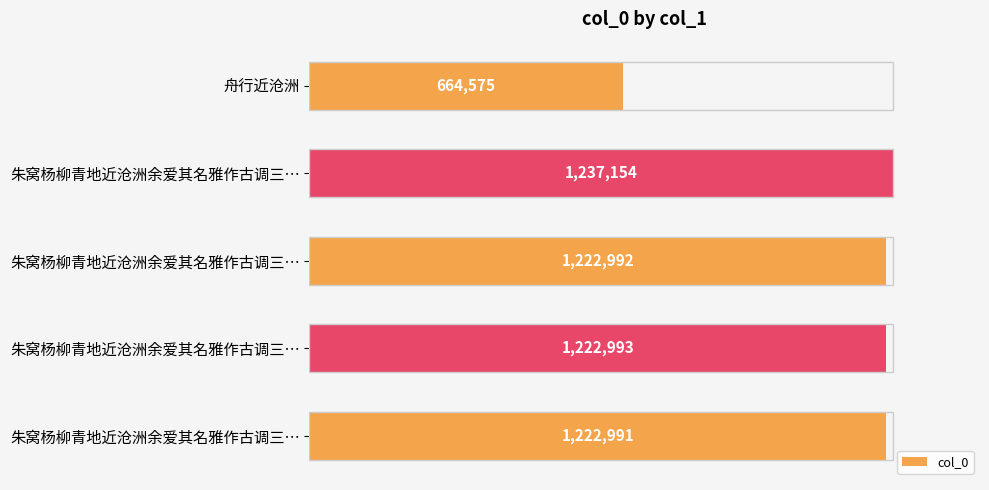

Are the bars horizontal?

Yes